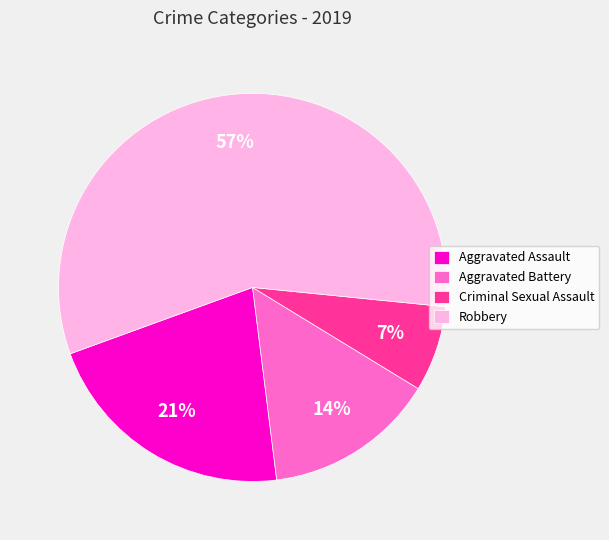

To the nearest percent, what is the combined percentage of Aggravated Battery and Criminal Sexual Assault?

21%